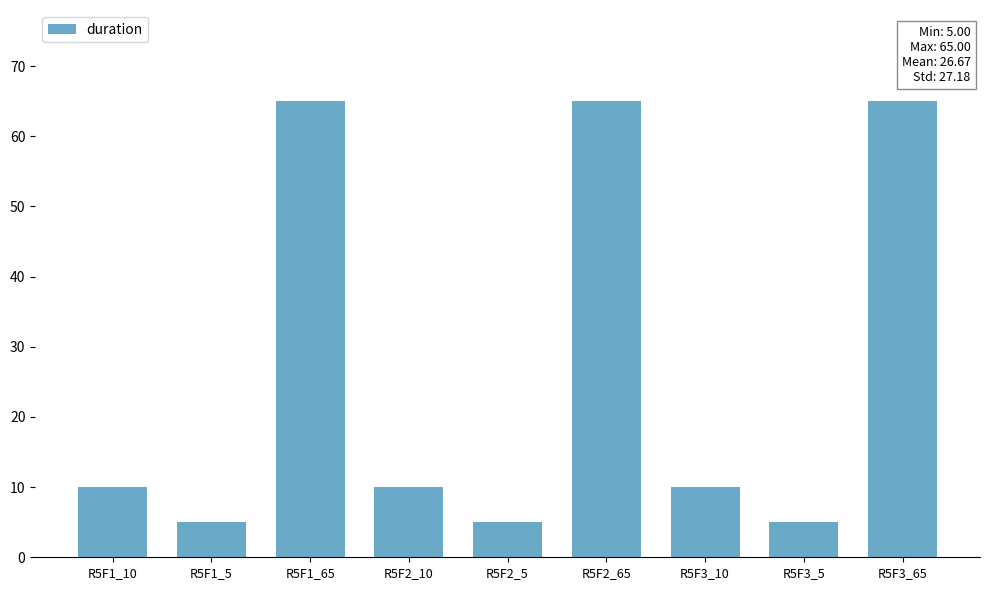

What is the difference between the maximum and minimum values?

60